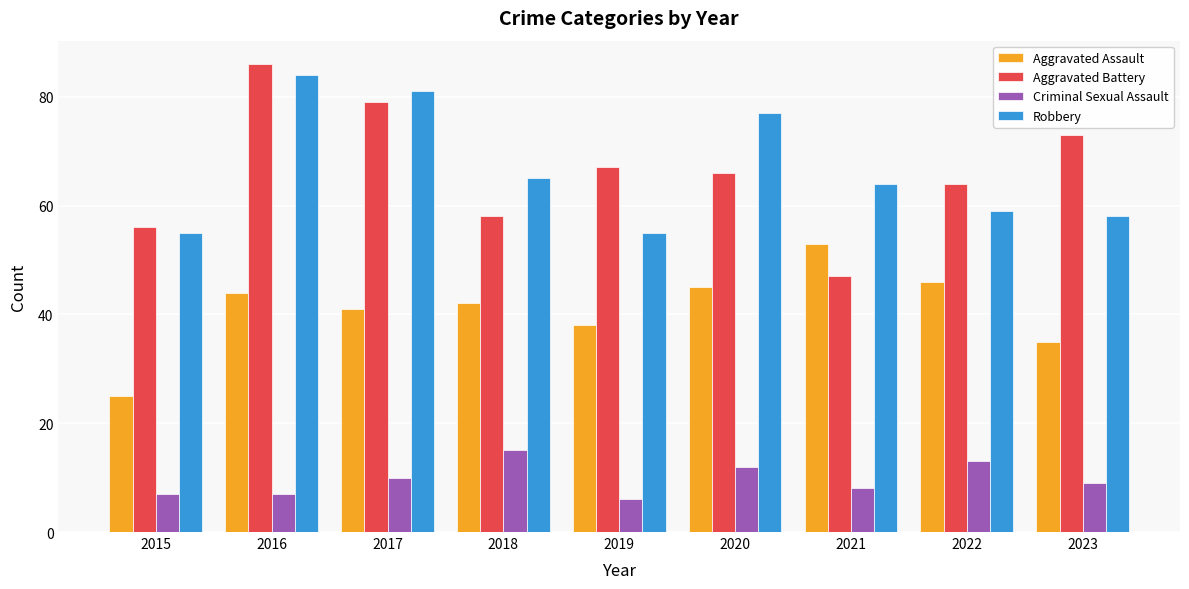

What is the total value across all series at 2015?

143